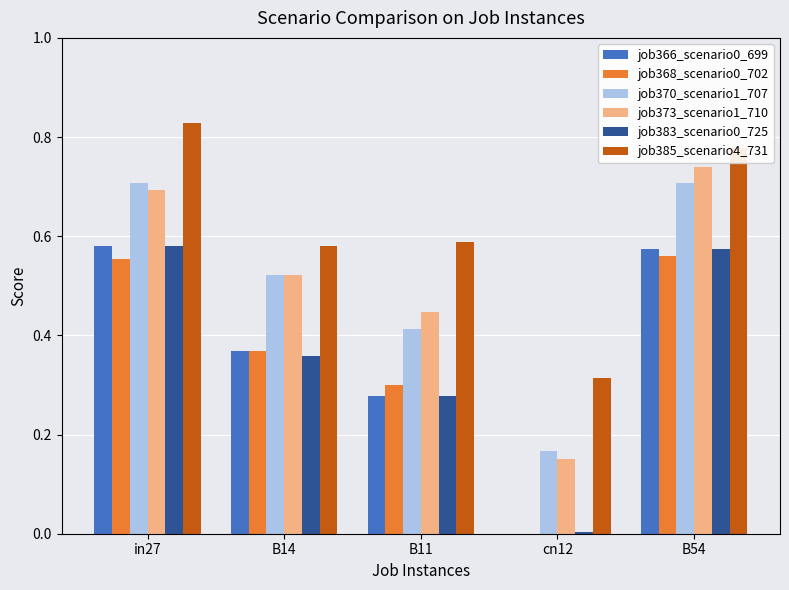

At which label does job385_scenario4_731 reach its peak?

in27